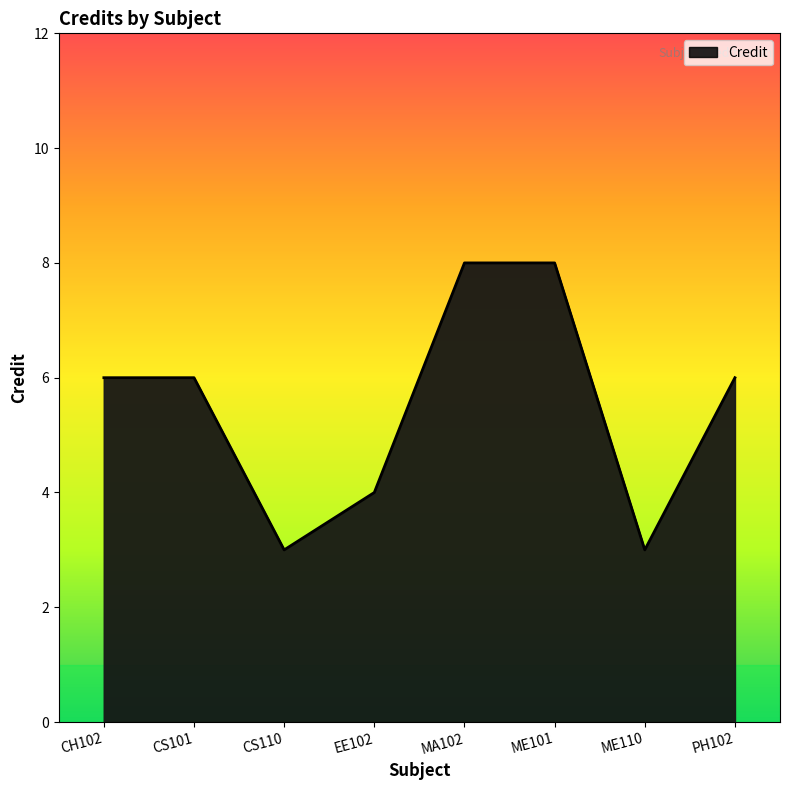

The value at ME110 is 3. True or false?

True